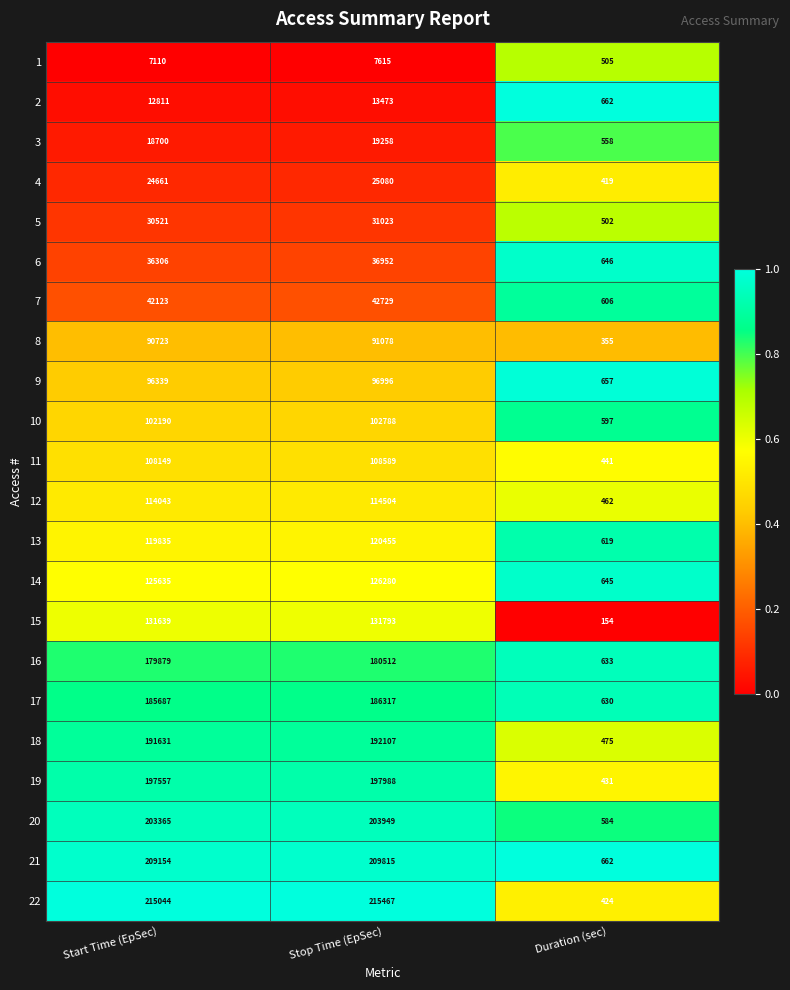

At Start Time (EpSec), list the series in order from smallest to largest.

1, 2, 3, 4, 5, 6, 7, 8, 9, 10, 11, 12, 13, 14, 15, 16, 17, 18, 19, 20, 21, 22